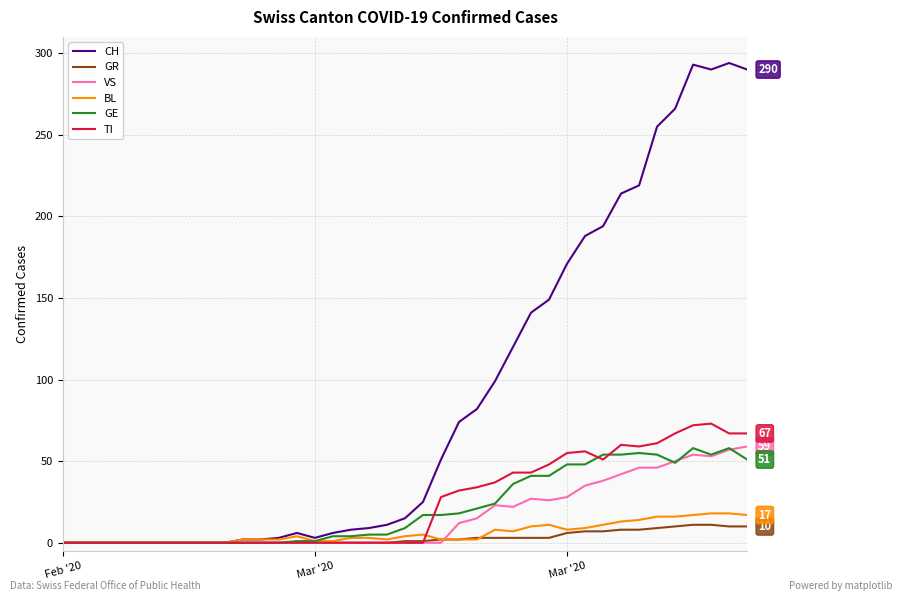

True or false: CH has more than 1 points higher than both neighbors.

True